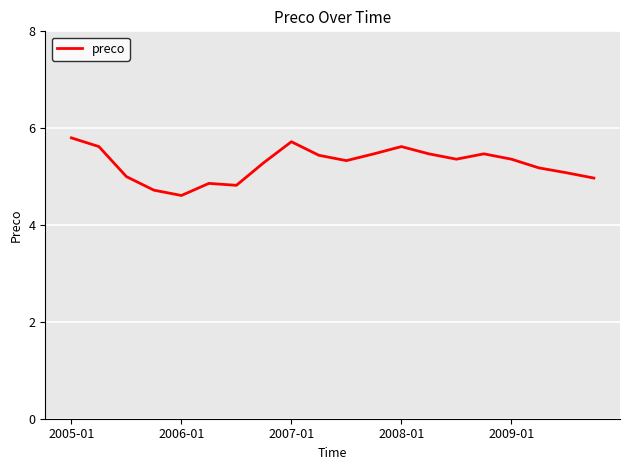

How many lines are shown in the chart?

1